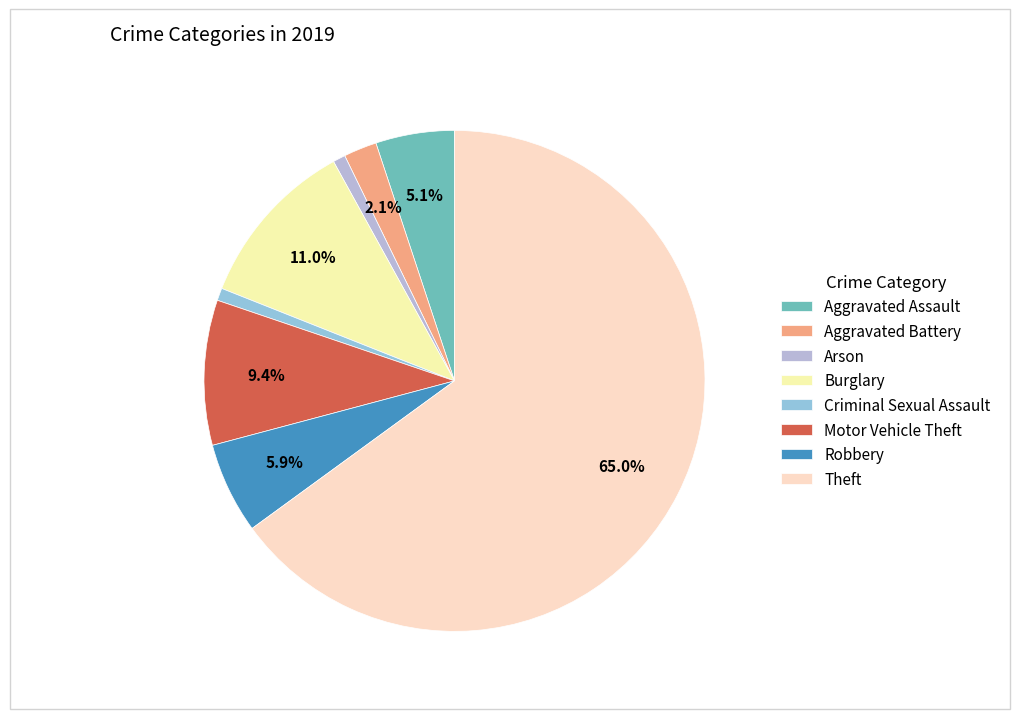

Does any single category account for the majority?

Yes